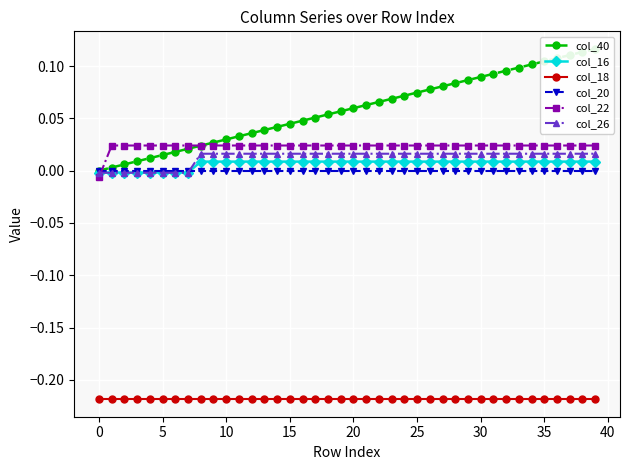

Is the value of col_26 at 11 greater than the value of col_22 at 16?

No